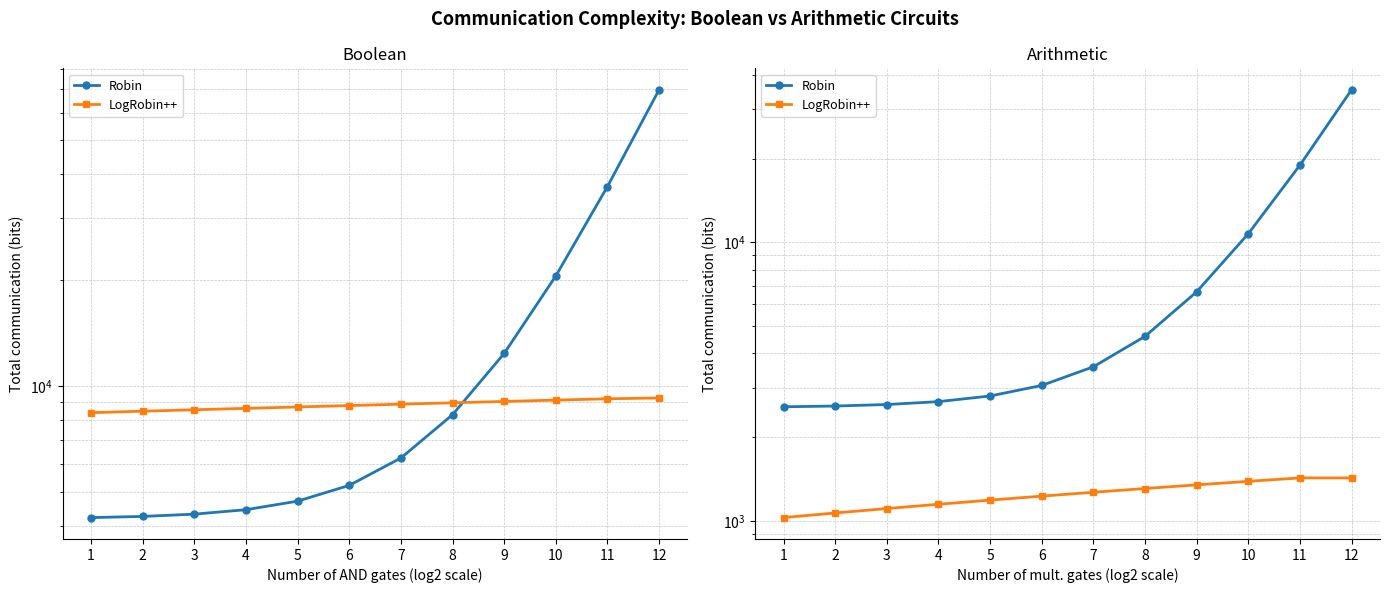

True or false: LogRobin++ and Robin intersect in this chart.

False